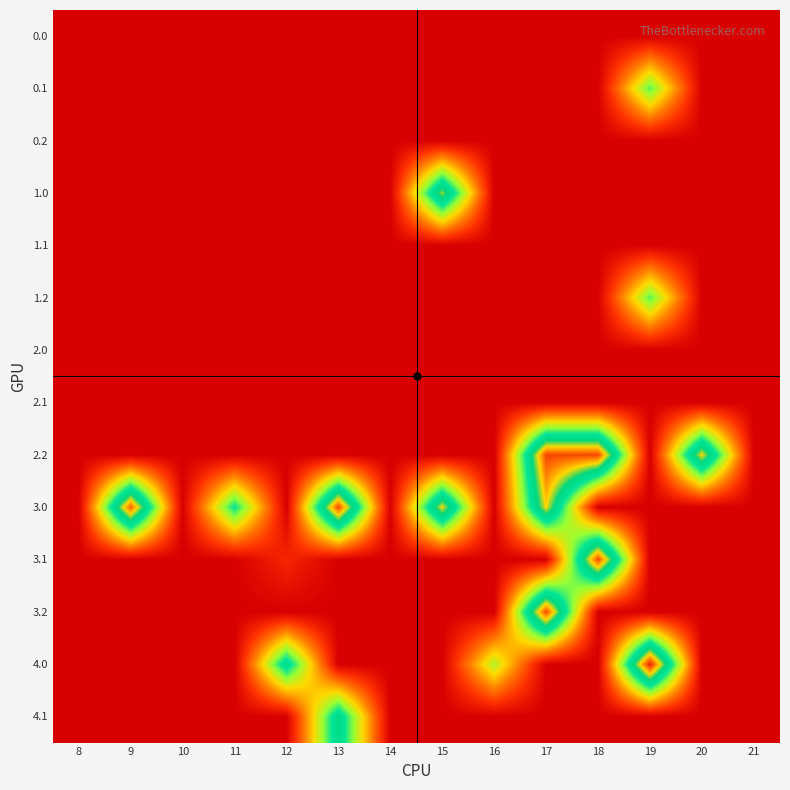

At how many categories does at least one series exceed 254?

1